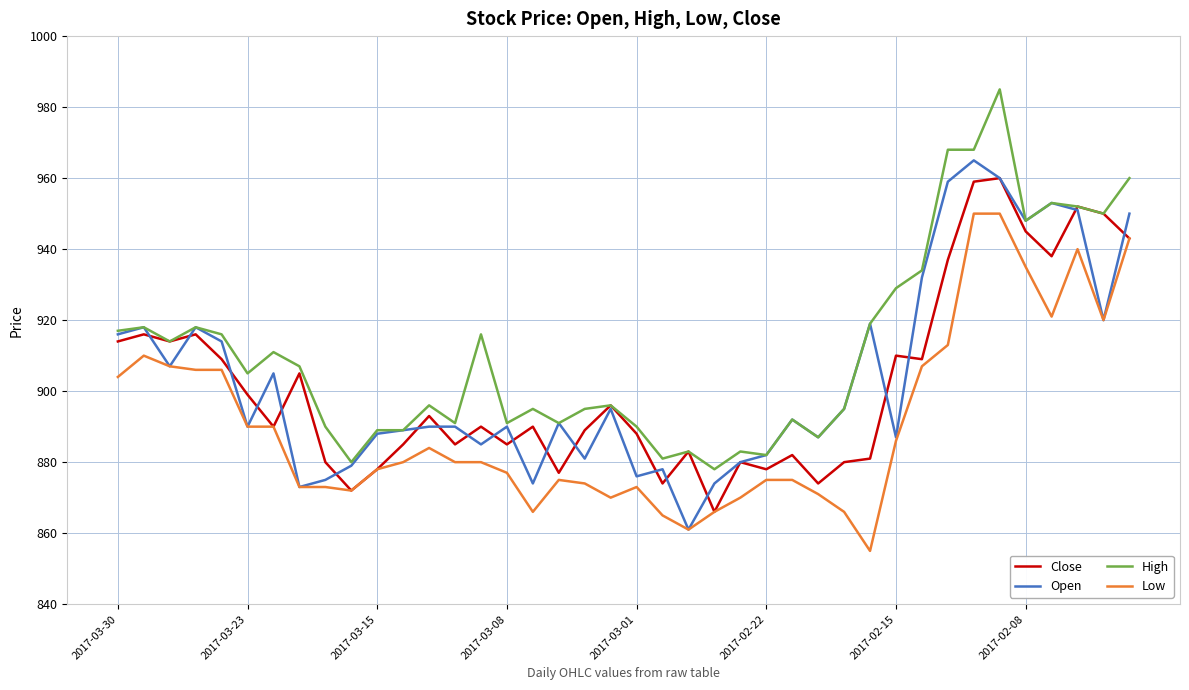

What is the maximum value for Low?

950